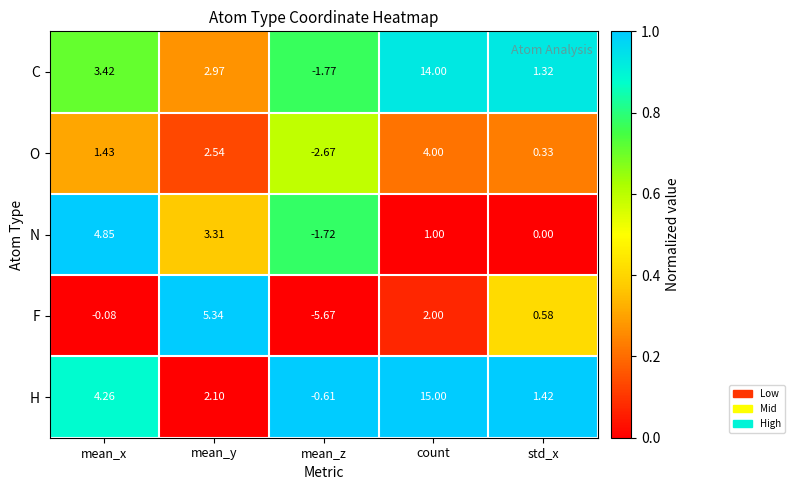

Which category has the lowest value across all series?

mean_z